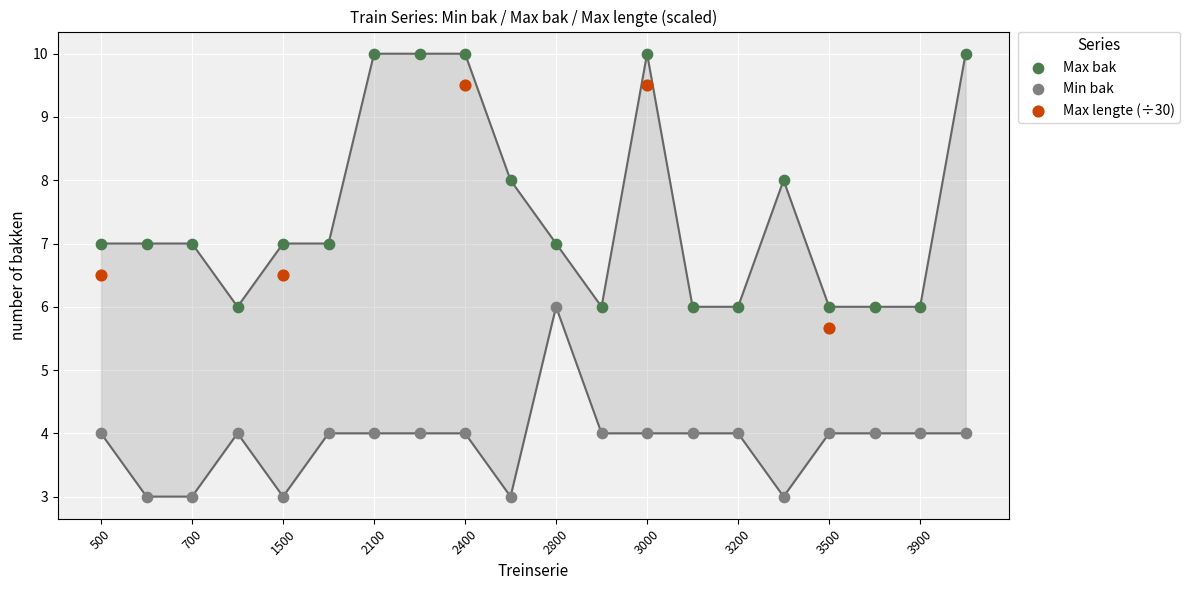

Which series has the widest spread of Y values?

Max bak